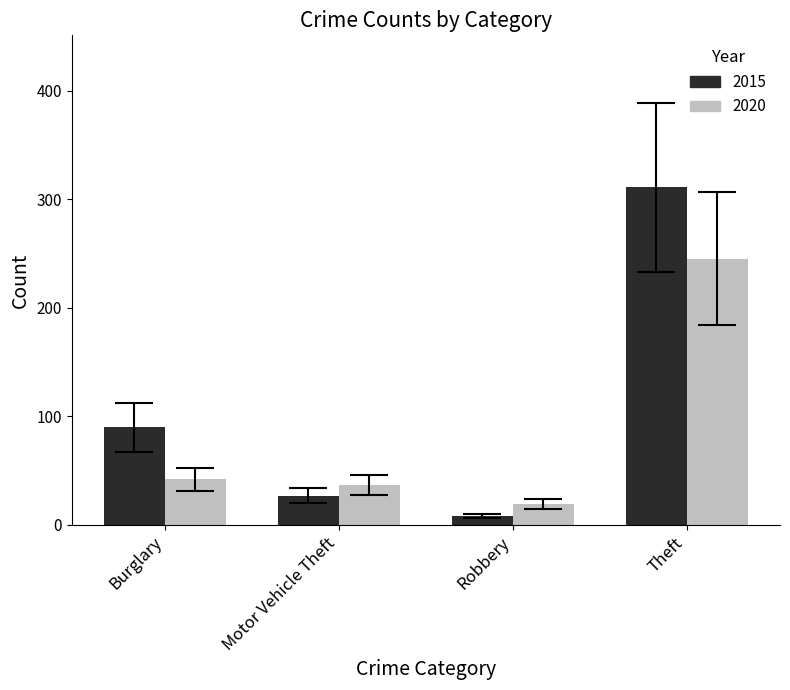

List the labels in order of 2015 value, smallest first.

Robbery, Motor Vehicle Theft, Burglary, Theft